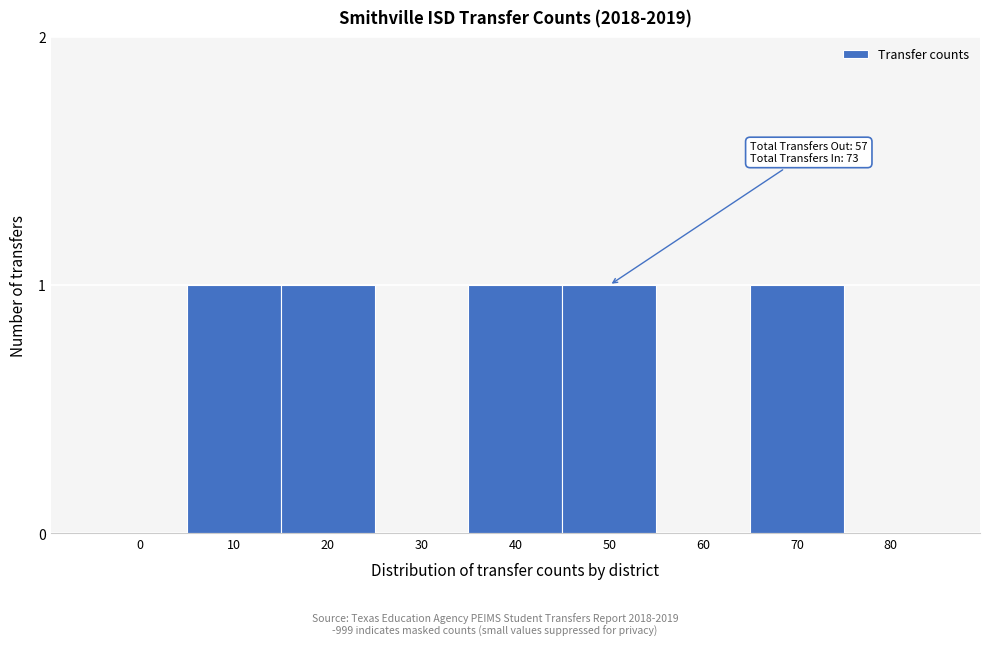

Reading right to left, list all the values displayed in this chart.

80=0	70=1	60=0	50=1	40=1	30=0	20=1	10=1	0=0